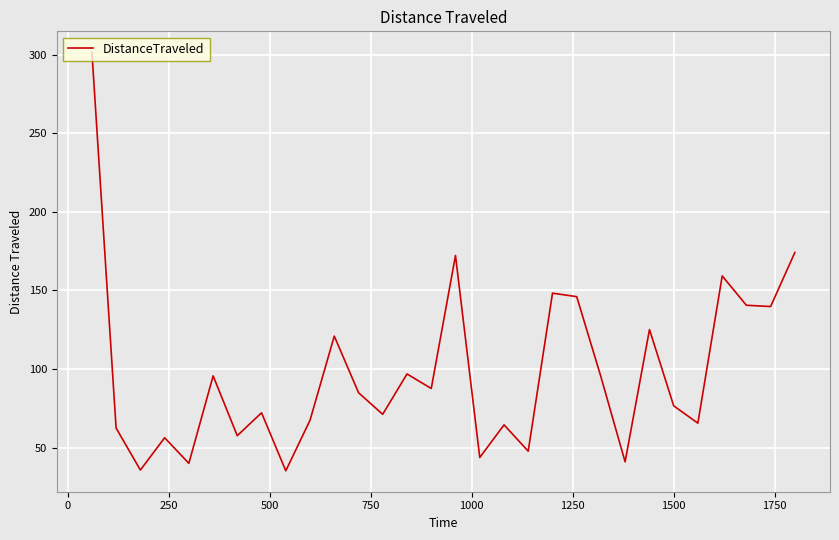

What is the maximum value shown in the chart?

301.6